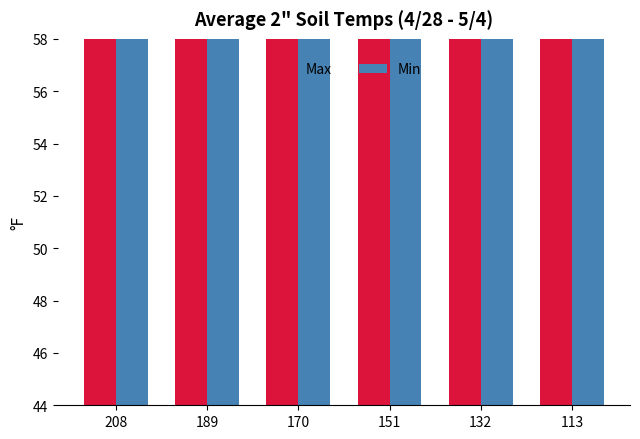

Which has a higher value, 170 or 208?

208